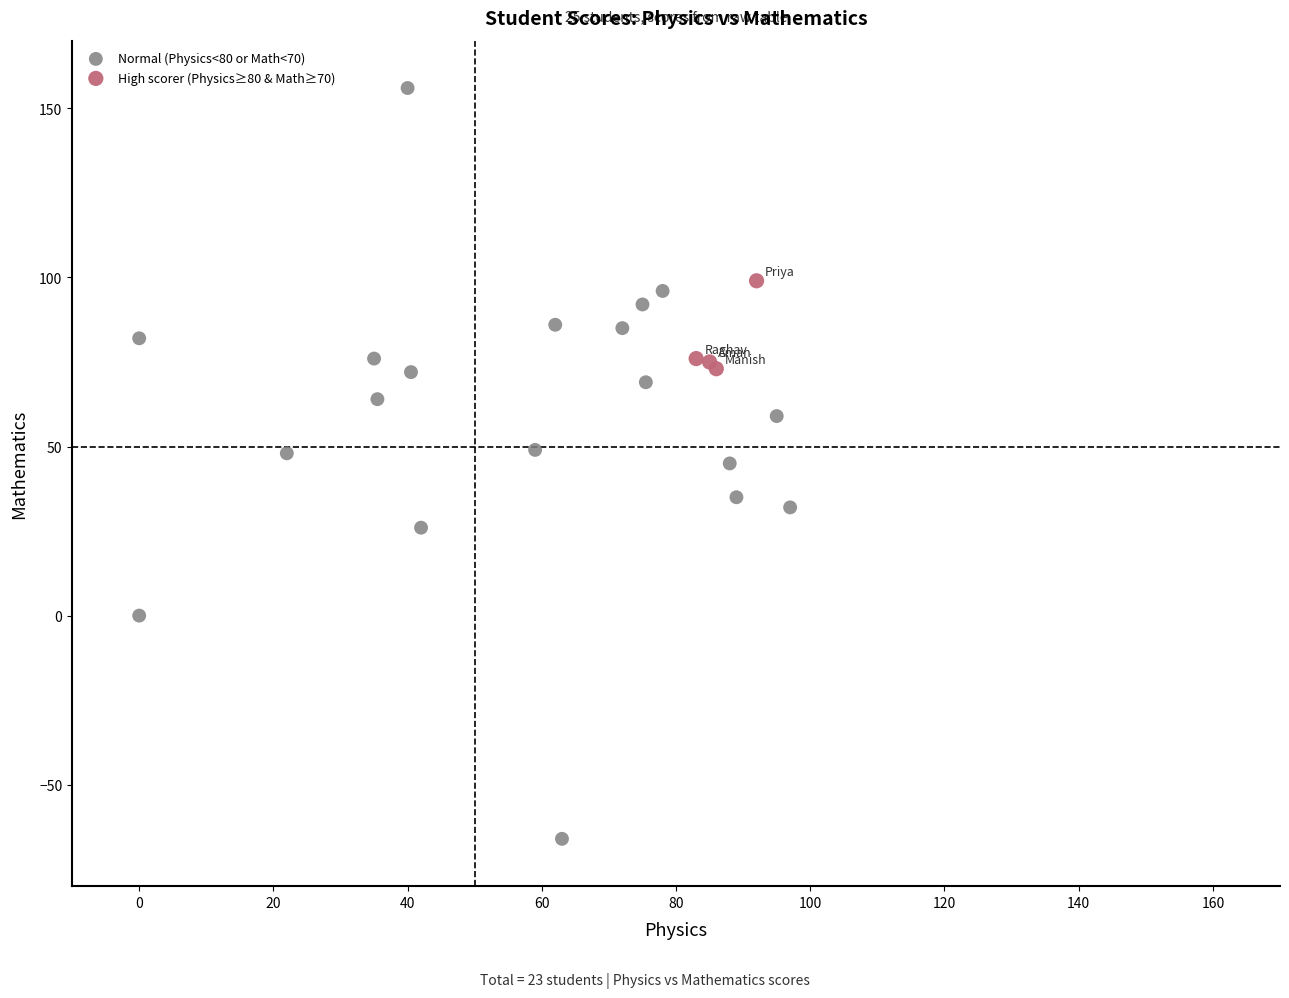

Which series contains the lowest Y value?

Normal (Physics<80 or Math<70)